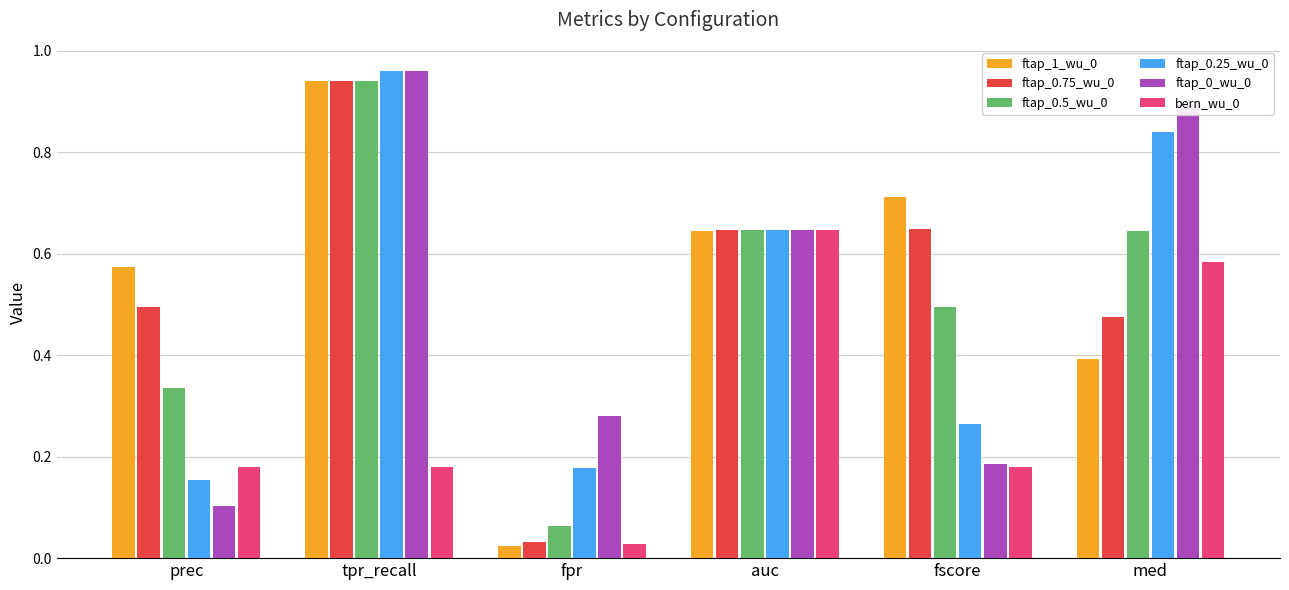

What is the difference between the ftap_1_wu_0 values at med and fpr?

0.4